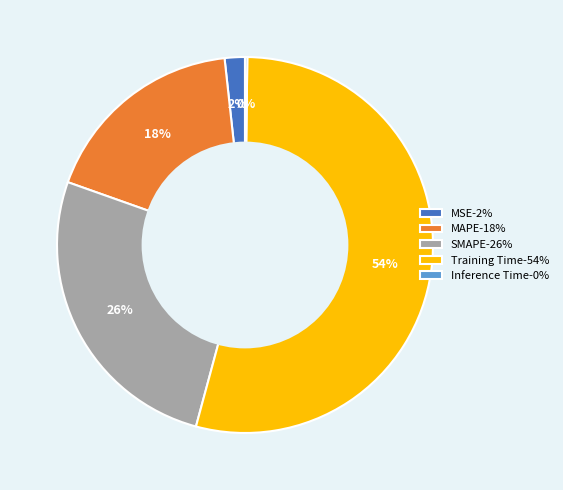

Is it true that SMAPE is 40% of the pie?

False